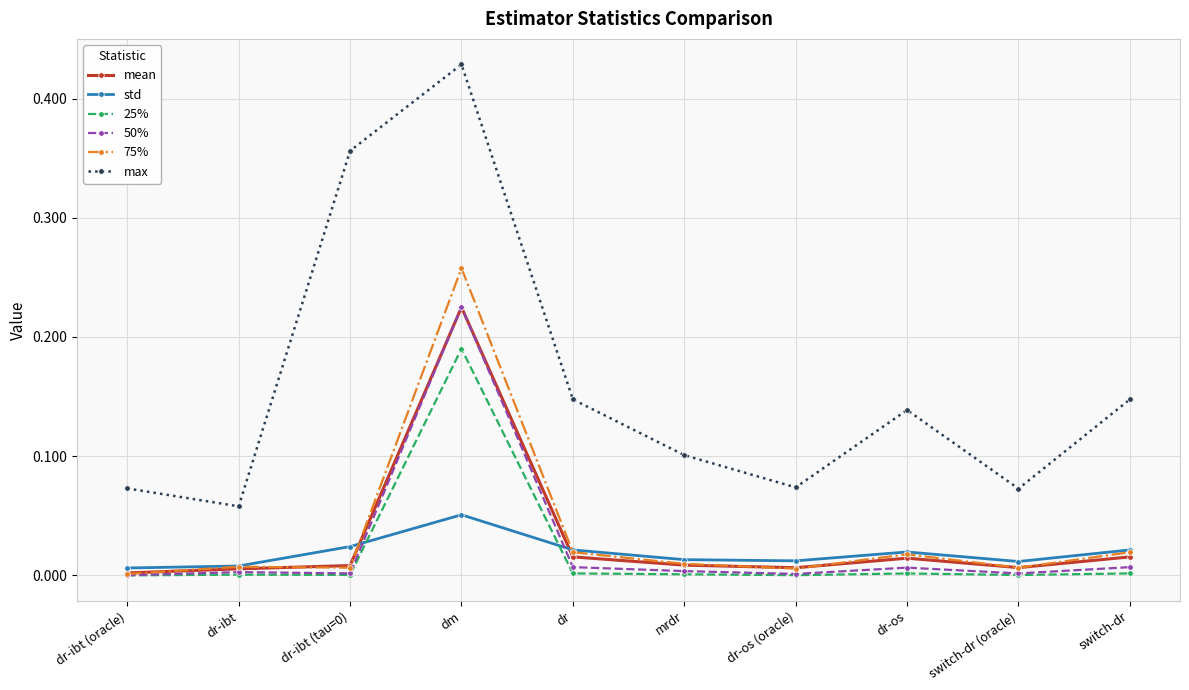

What position from the left is switch-dr (oracle)?

9